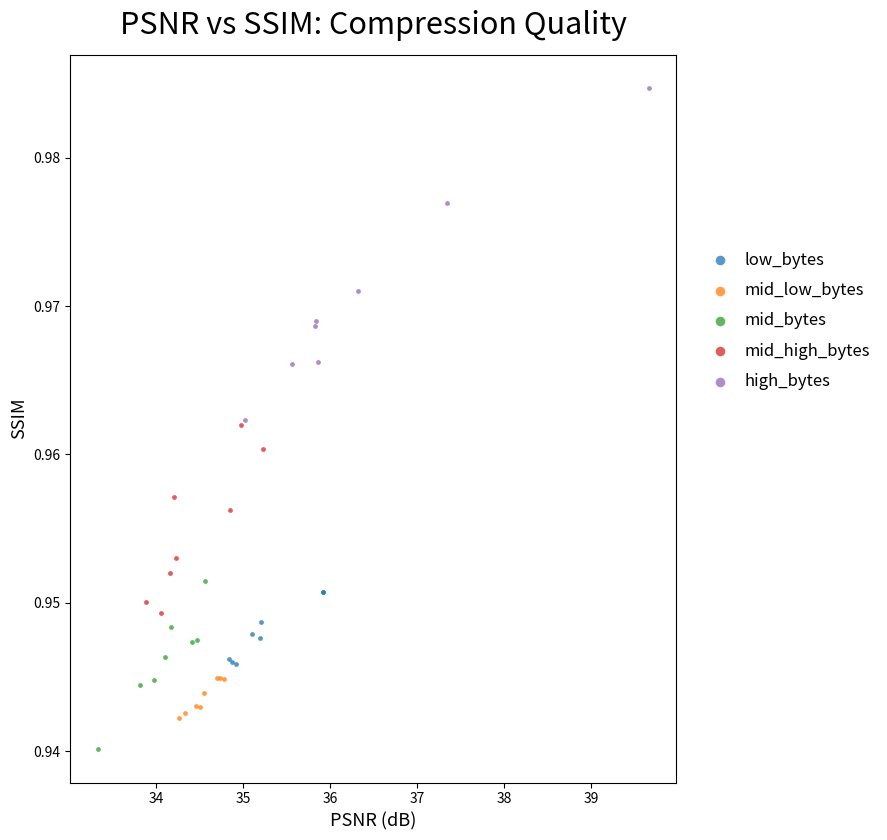

Which series reaches the maximum Y coordinate?

high_bytes